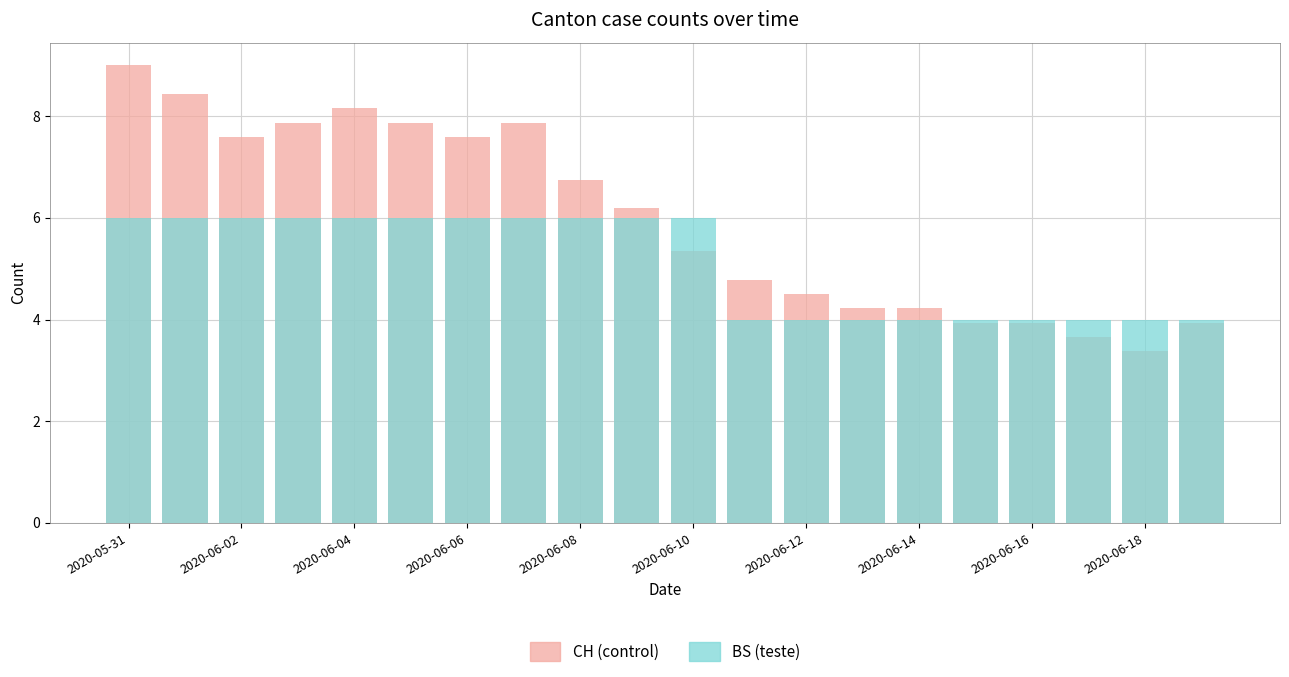

Between 2020-06-06 and 16, which series saw the biggest shift?

CH (control)